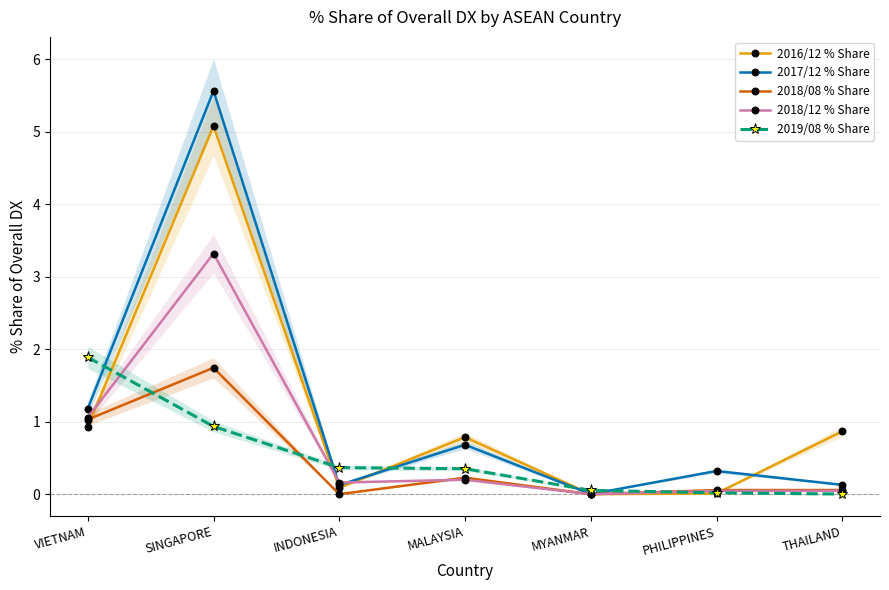

What is the spread (max minus min) of values at MALAYSIA?

0.6